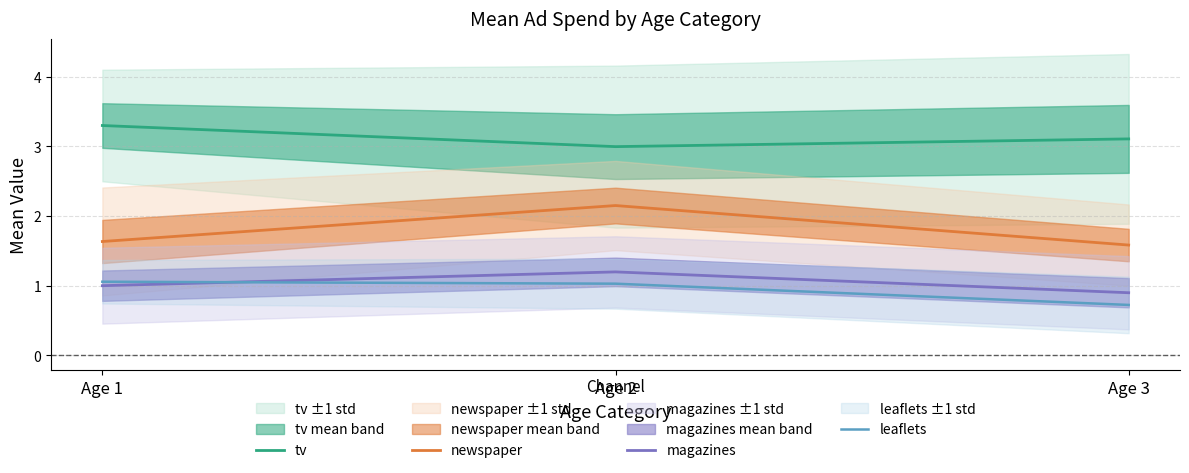

True or false: tv has a value of 4.7 at Age 3.

False